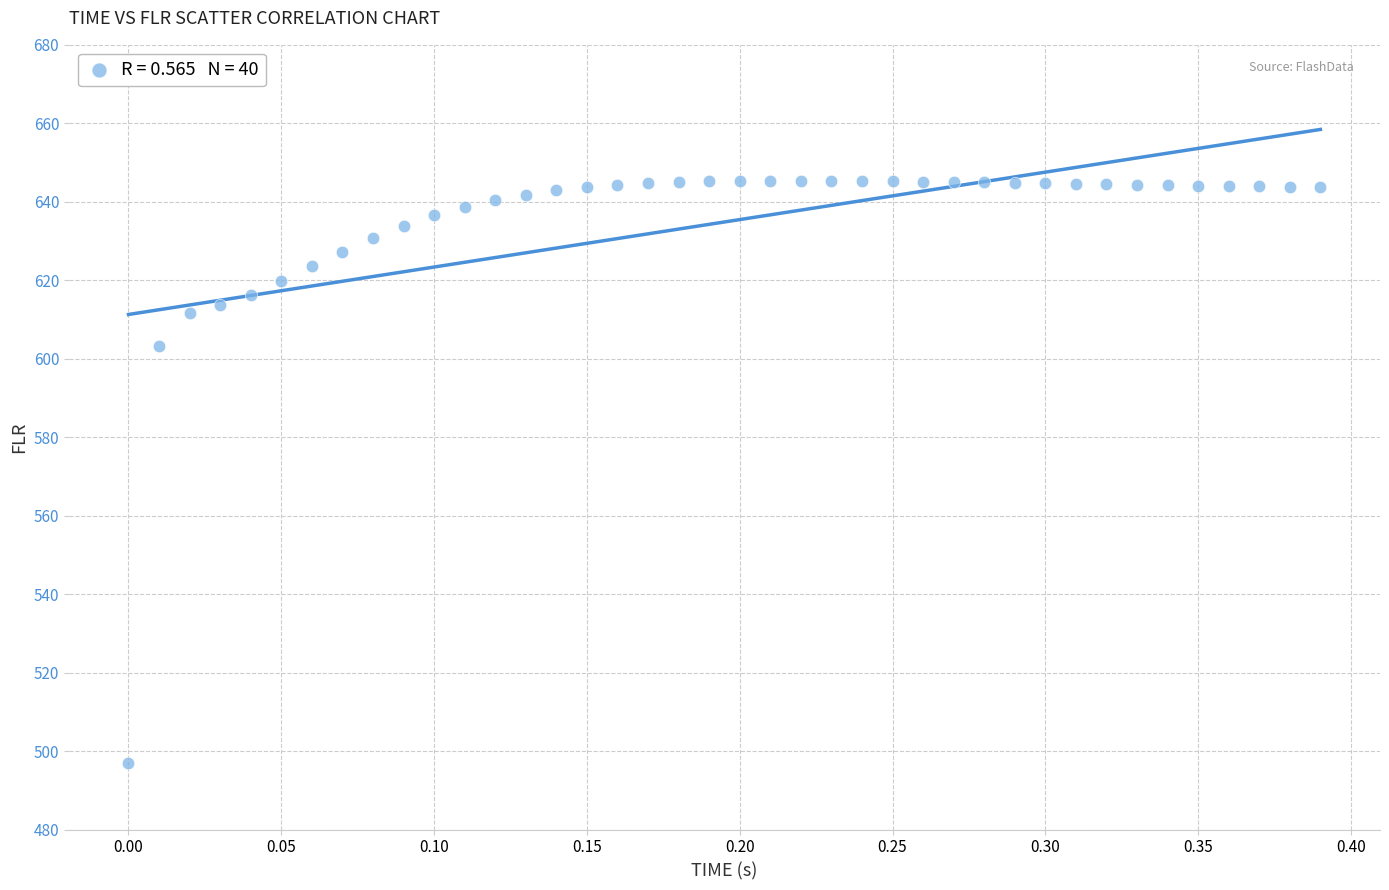

What Y value in the scatter plot is closest to 571?

603.3